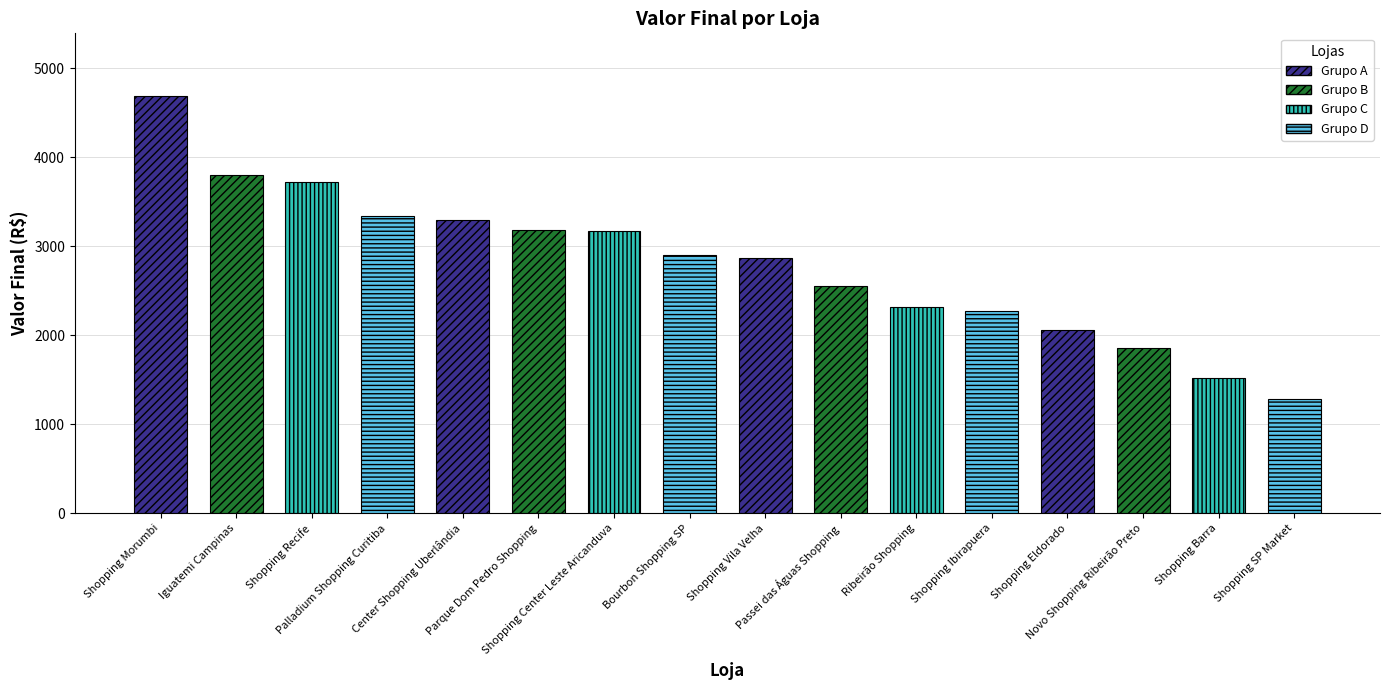

What is the difference between the values at Passei das Águas Shopping and Shopping Recife?

1170.0